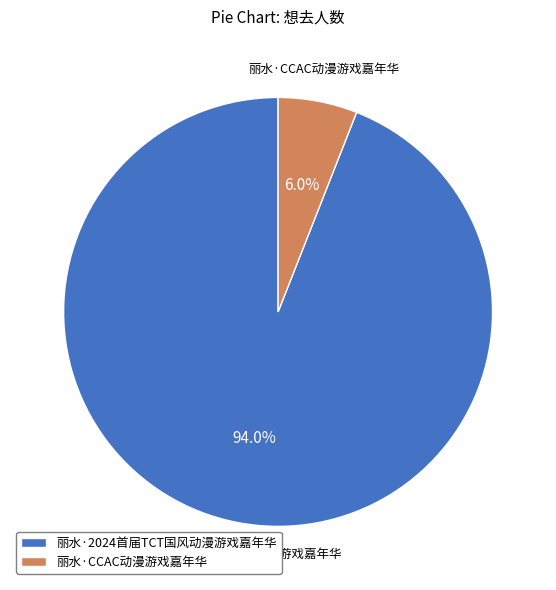

Count the number of slices in the pie.

2